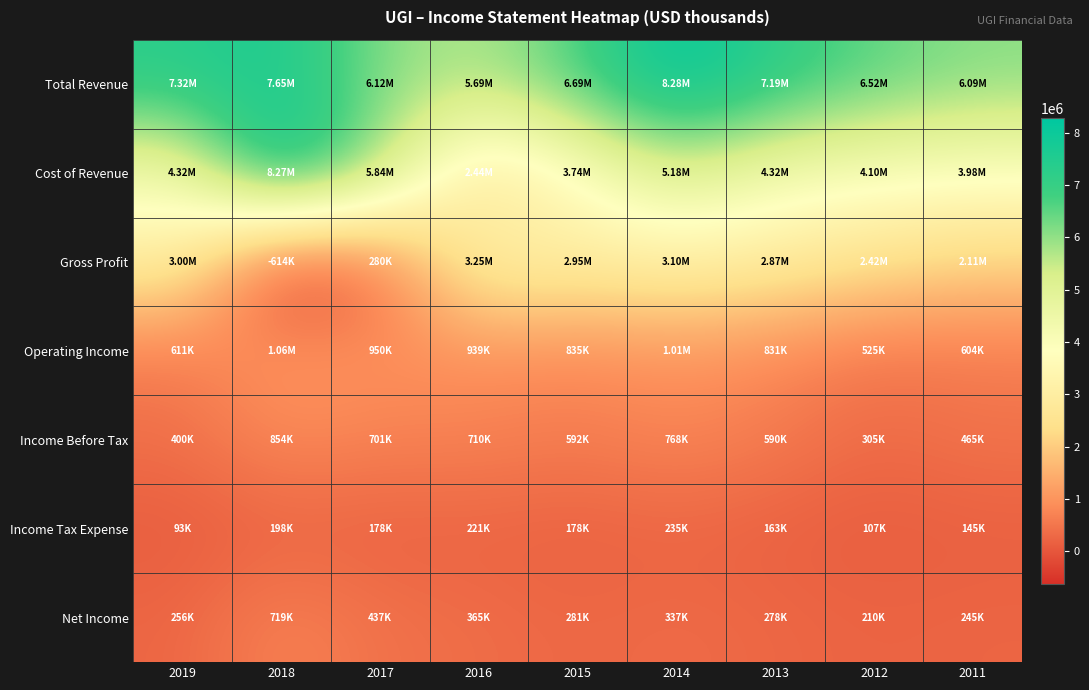

Which series has the largest range (max minus min)?

Cost of Revenue